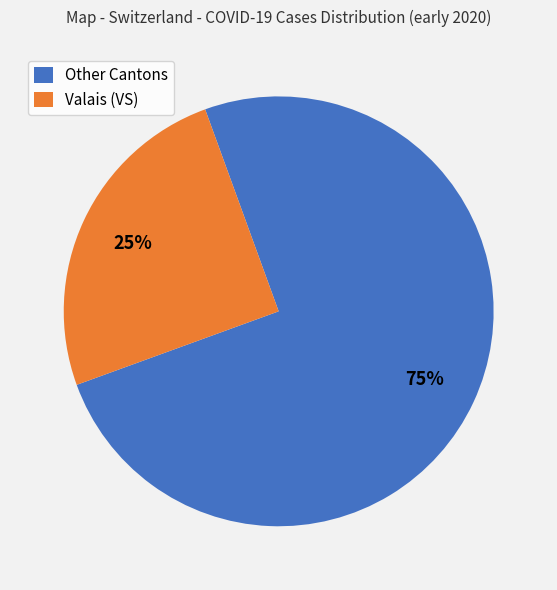

Rank the categories by value from highest to lowest.

Other Cantons, Valais (VS)